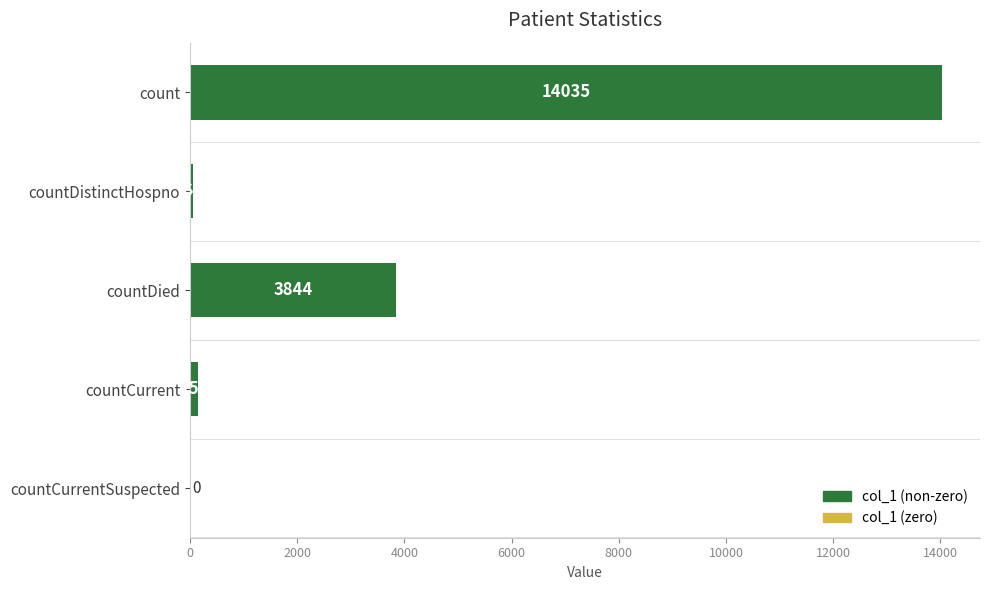

What is the sum of the values at countDied and countDistinctHospno?

3908